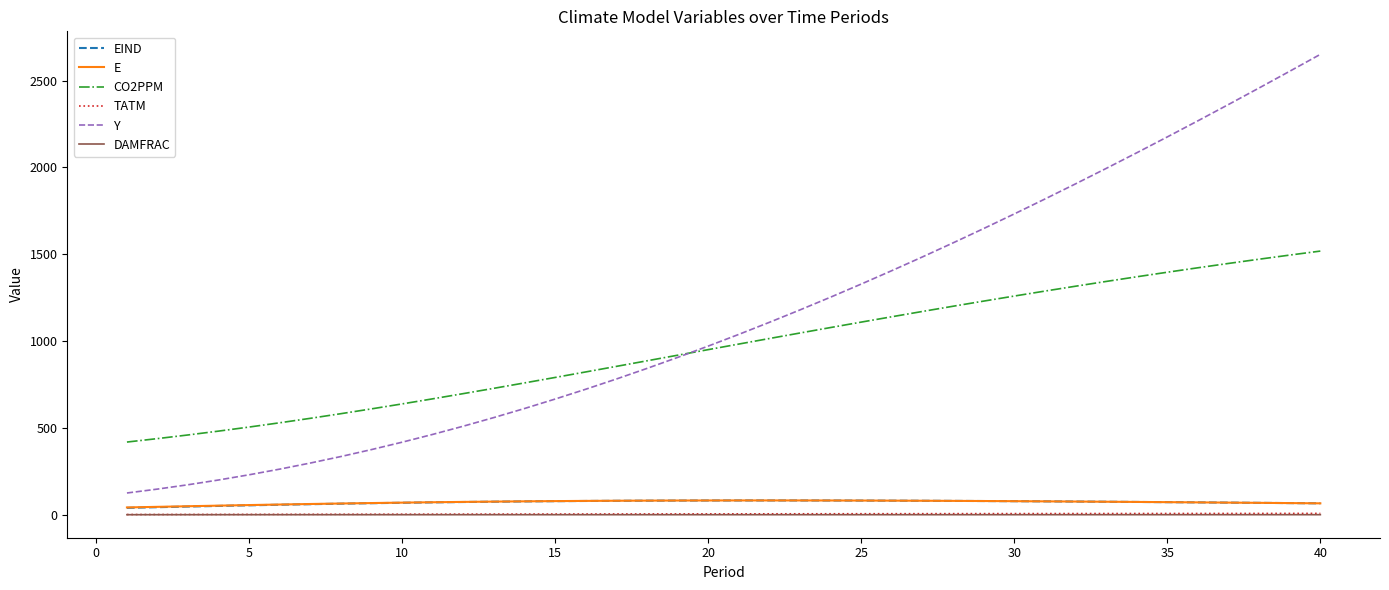

Which series has the largest range (max minus min)?

Y